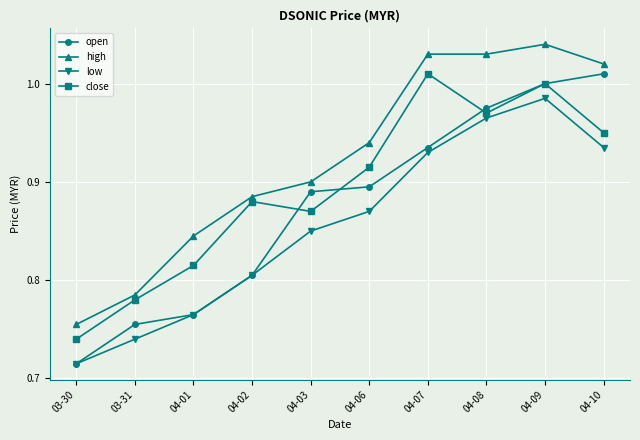

Which series has the widest spread of values?

open